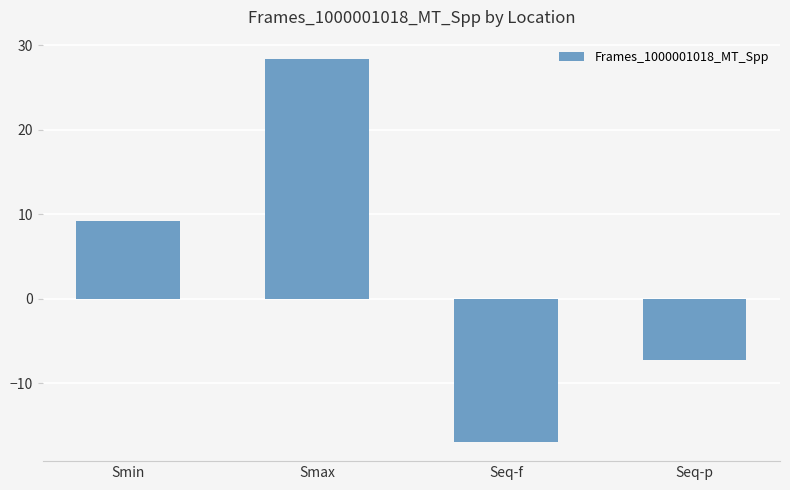

What is the label of the 4th bar from the right?

Smin